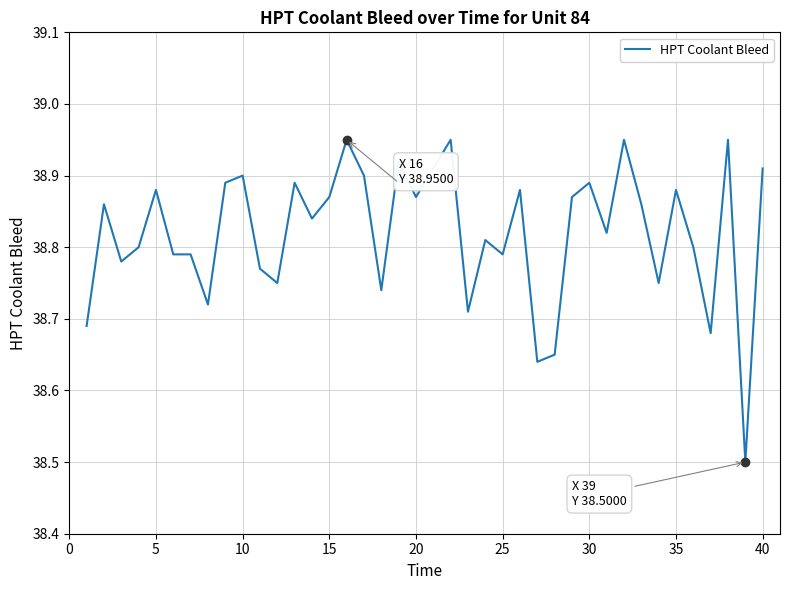

What is the value of the 1st point from the left?

38.7